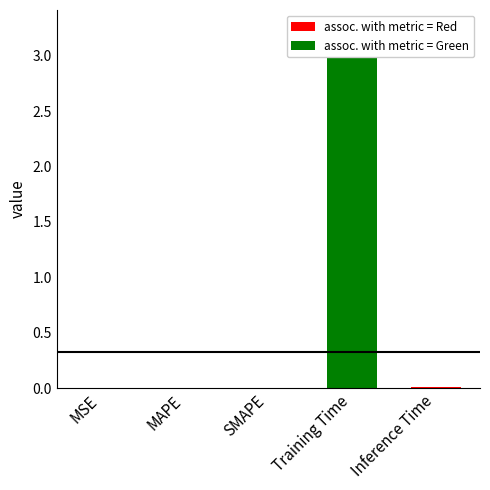

What position from the left is MAPE?

2